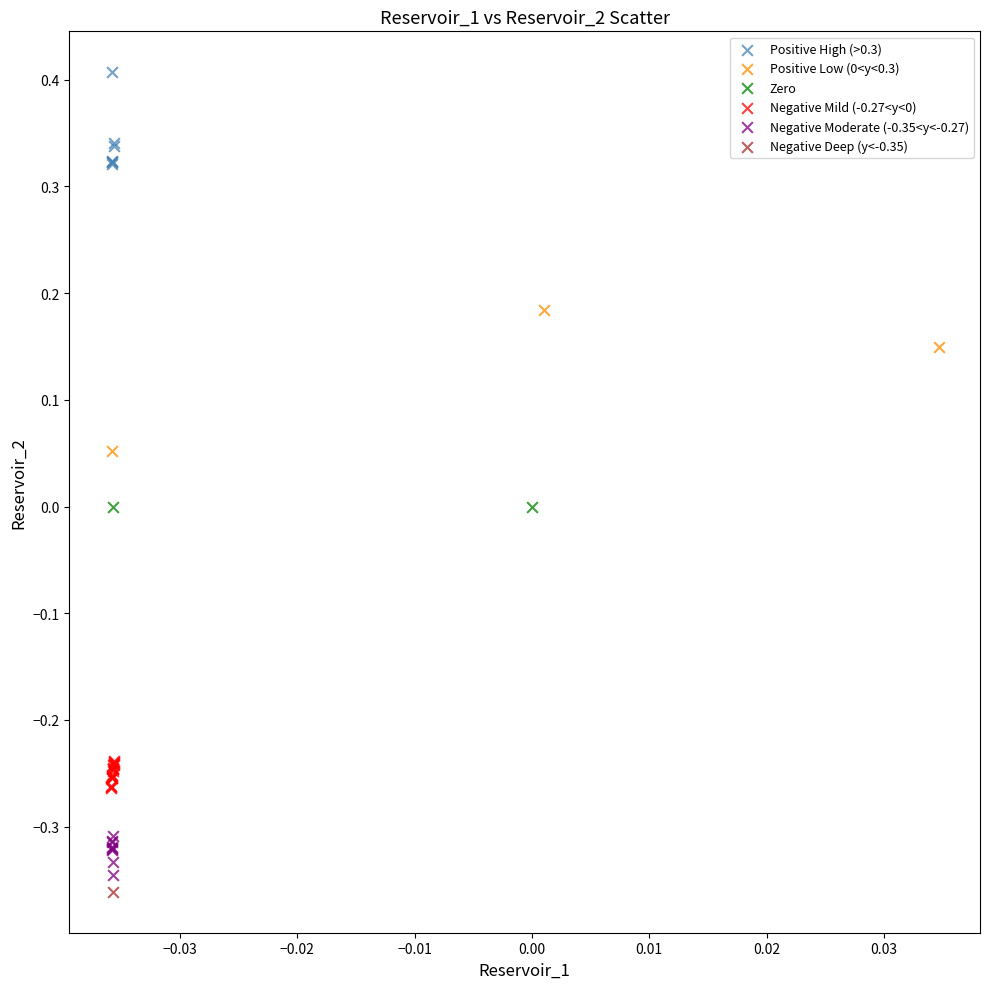

What are all the series names shown in the legend?

Positive High (>0.3), Positive Low (0<y<0.3), Zero, Negative Mild (-0.27<y<0), Negative Moderate (-0.35<y<-0.27), Negative Deep (y<-0.35)